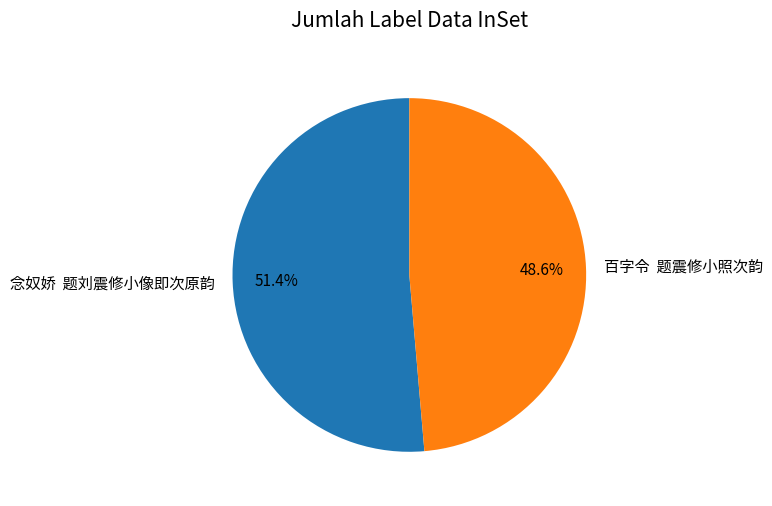

What is the largest slice in the pie chart?

念奴娇 题刘震修小像即次原韵